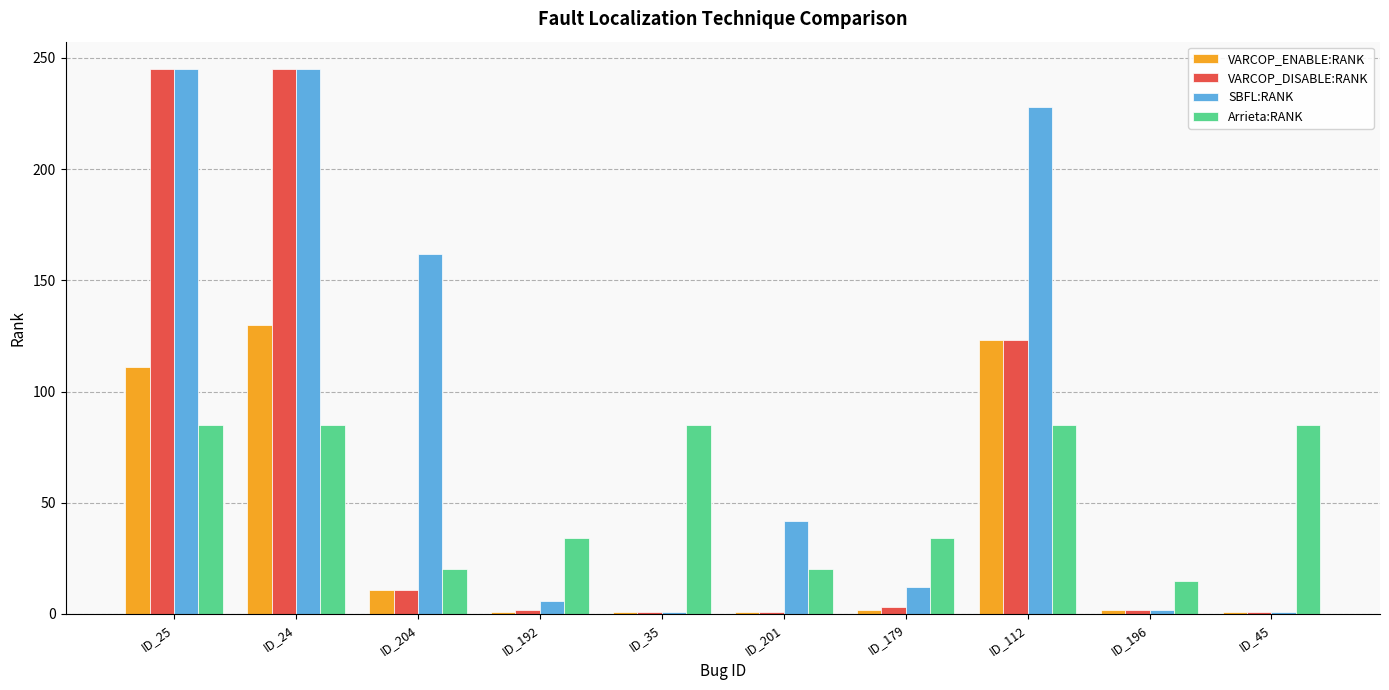

How many bars are there in total?

40